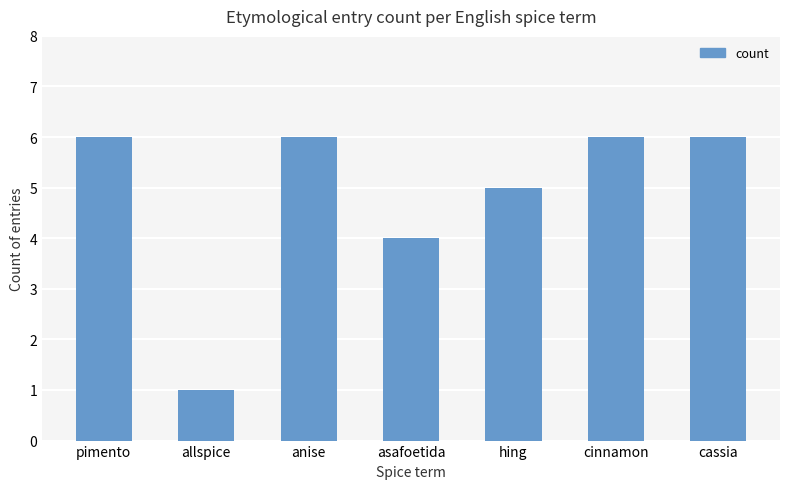

What is the label of the 3rd bar from the right?

hing